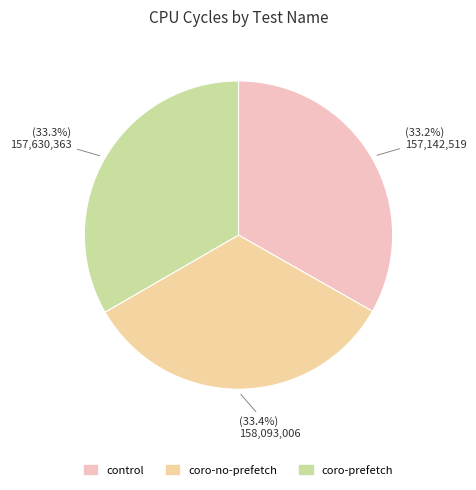

Does coro-no-prefetch represent more than half of the total?

No